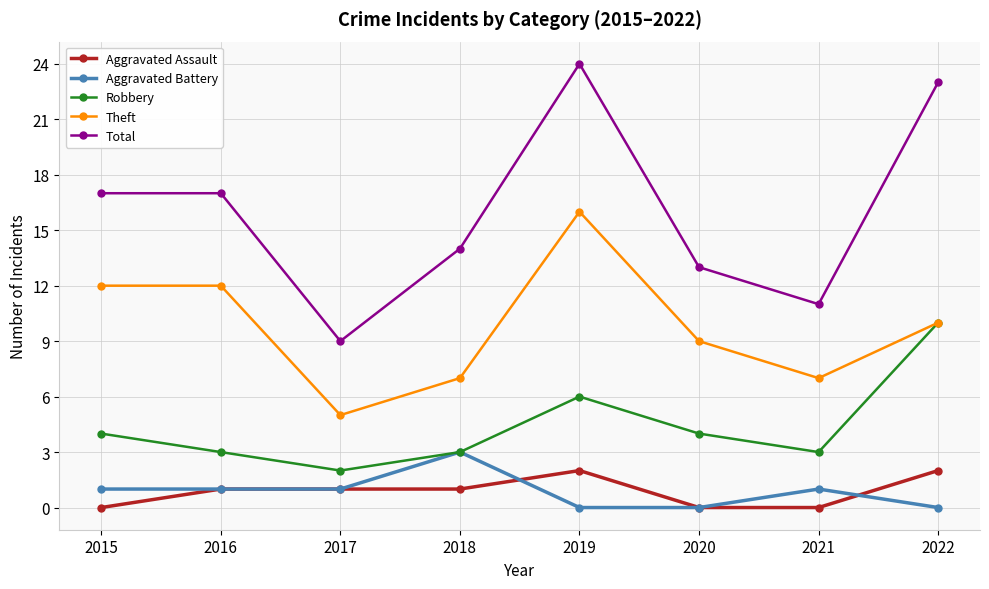

True or false: Aggravated Assault has more than 2 points higher than both neighbors.

False